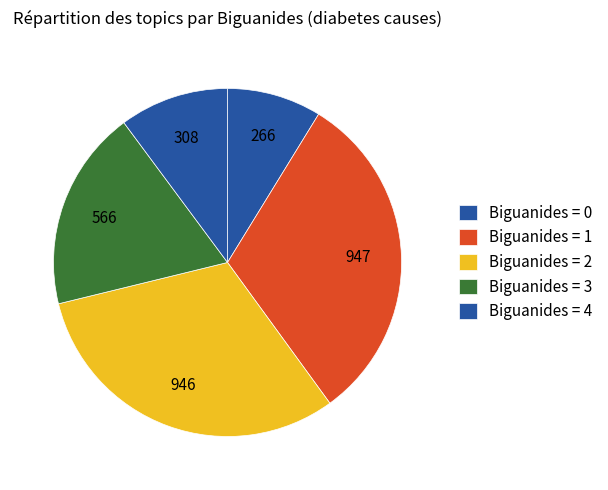

How many segments does this pie chart have?

5